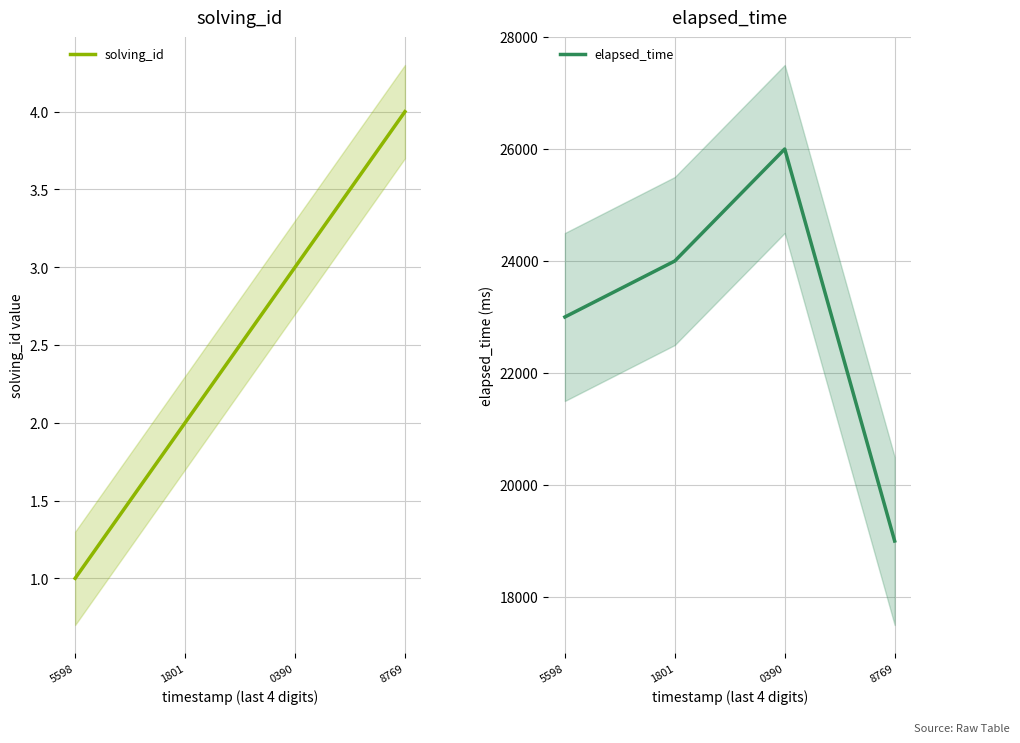

Rank the series by their average value, from lowest to highest.

solving_id, elapsed_time